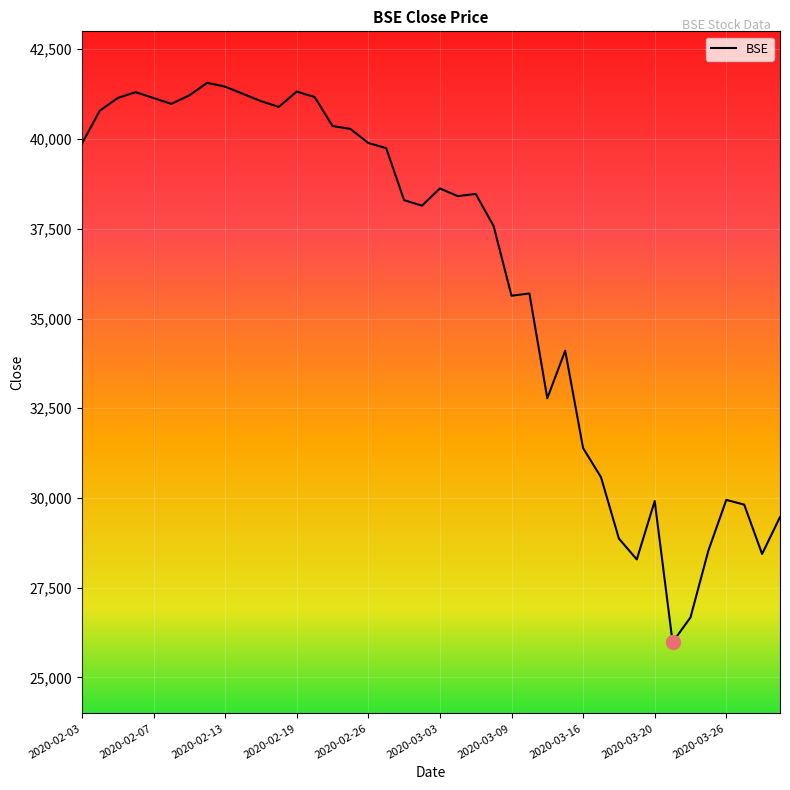

What is the greatest value displayed?

41565.9